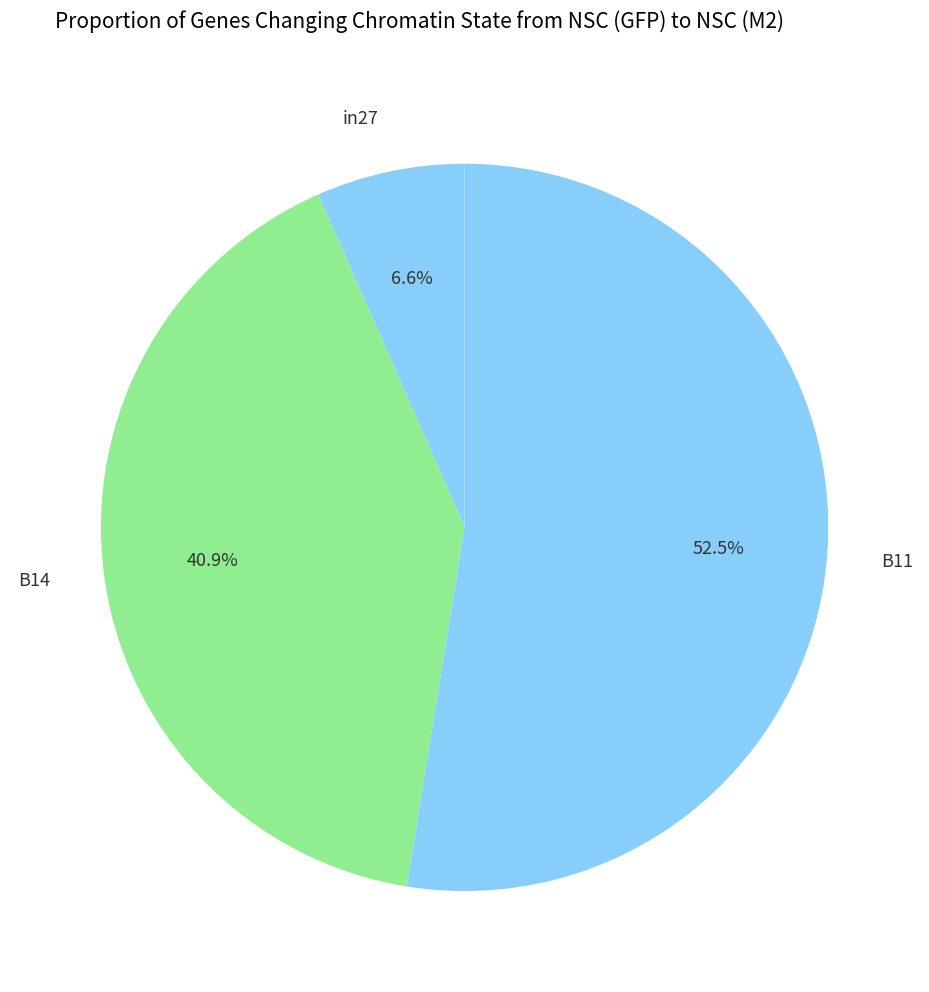

The B14 slice represents 41% of the pie. True or false?

True